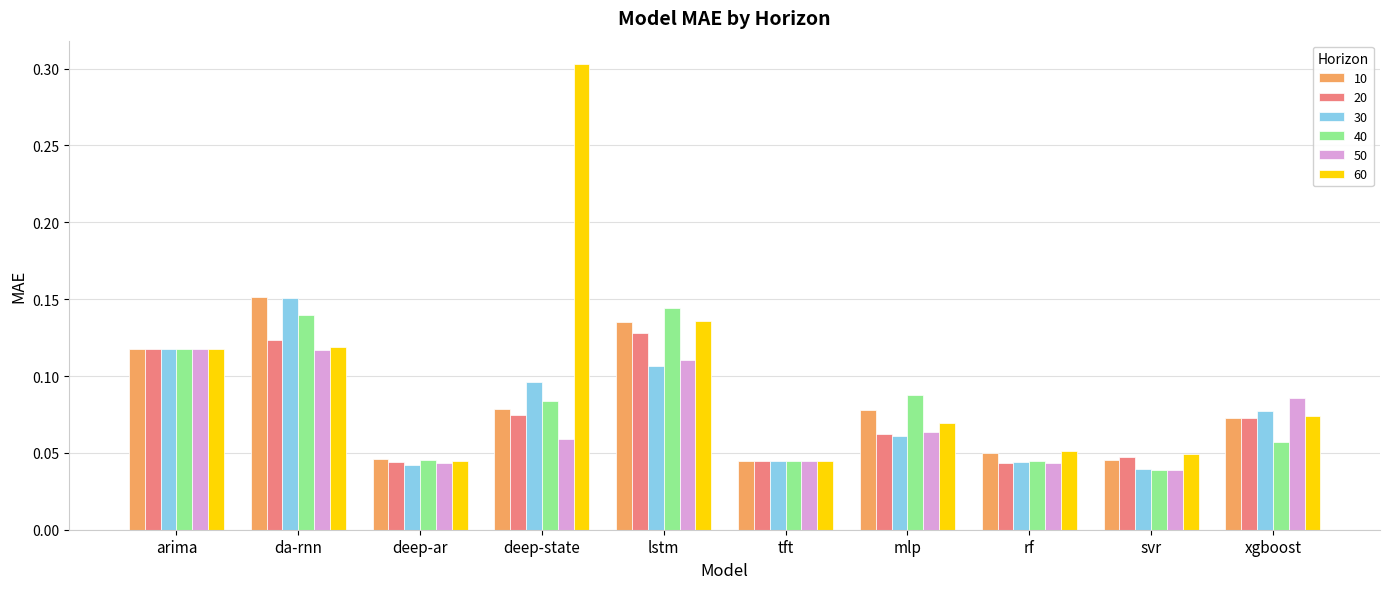

Count the 50 values in the range 0 to 1.

10